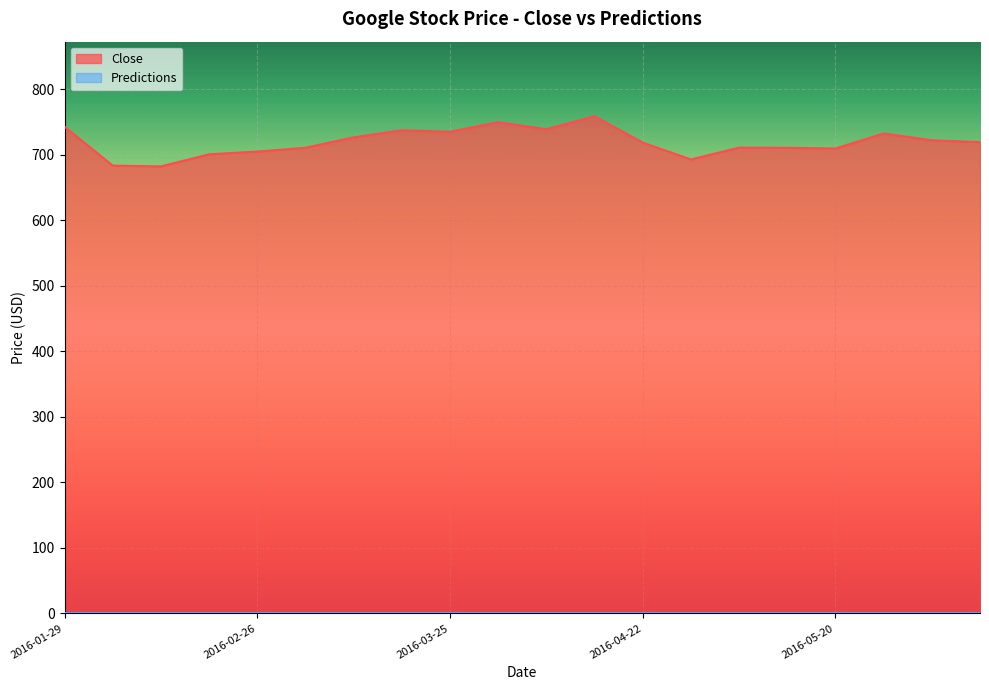

List the labels in order of value, largest first.

2016-04-15, 2016-04-01, 2016-01-29, 2016-04-08, 2016-03-18, 2016-03-25, 2016-05-27, 2016-03-11, 2016-06-03, 2016-06-10, 2016-04-22, 2016-05-06, 2016-03-04, 2016-05-13, 2016-05-20, 2016-02-26, 2016-02-19, 2016-04-29, 2016-02-05, 2016-02-12